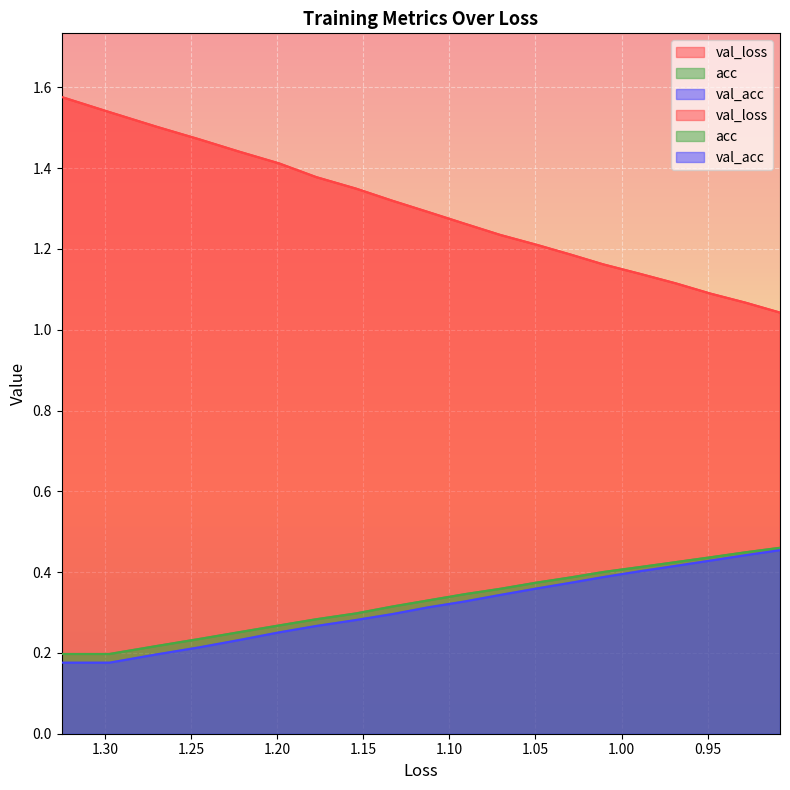

Is the value of val_acc at 13 greater than the value of val_loss at 1.00?

No